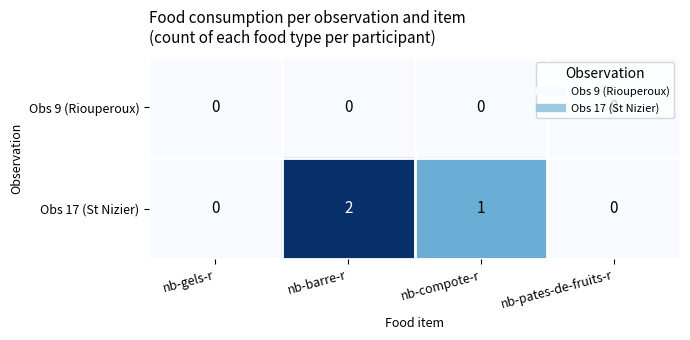

How many categories are shown in the chart?

4